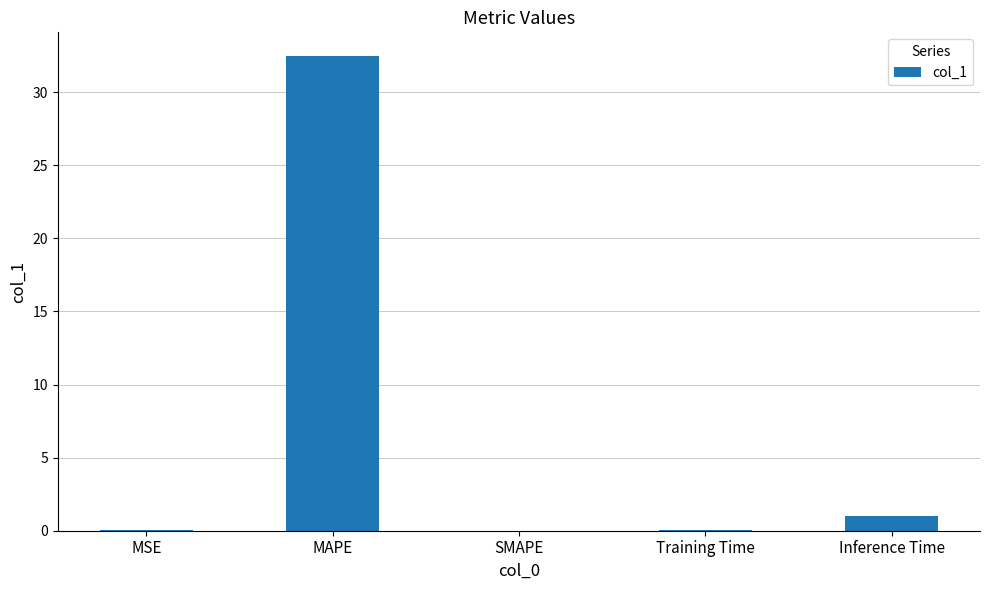

What is the sum of the values at Inference Time and MAPE?

33.5